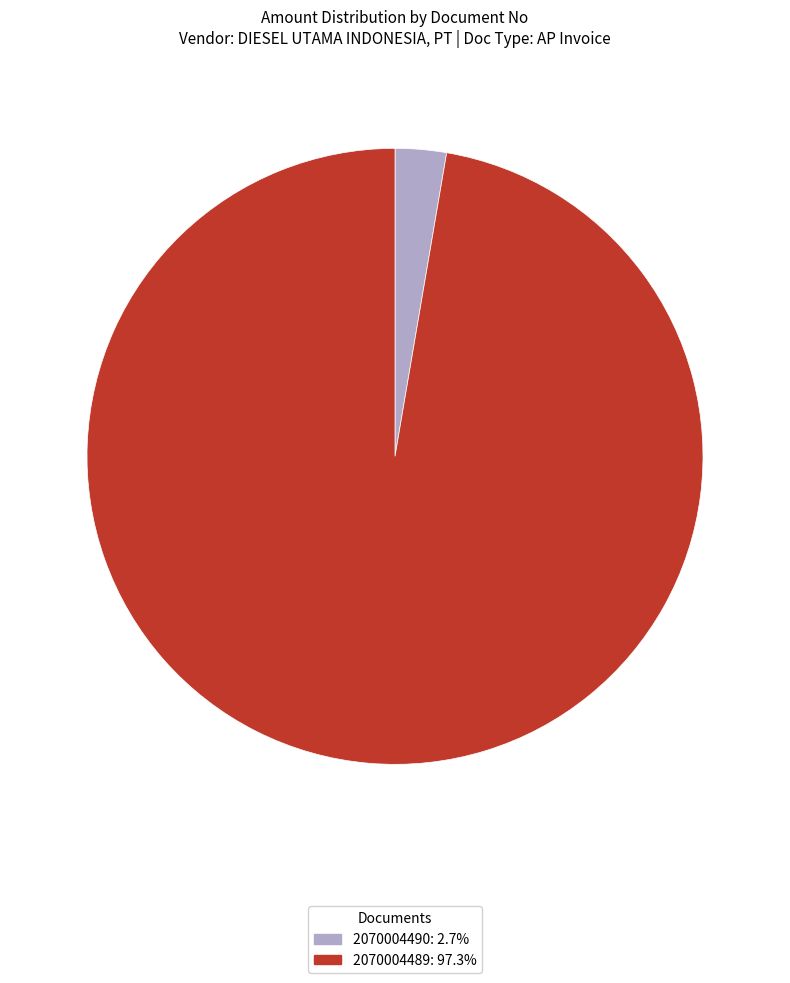

Count the number of slices in the pie.

2